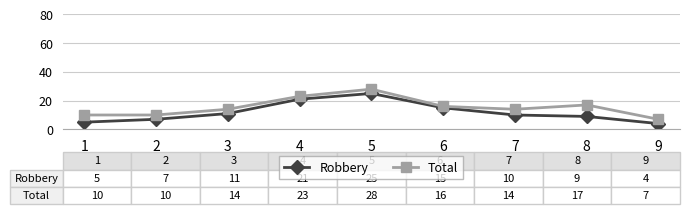

Is it true that Total equals 2 at 1?

False